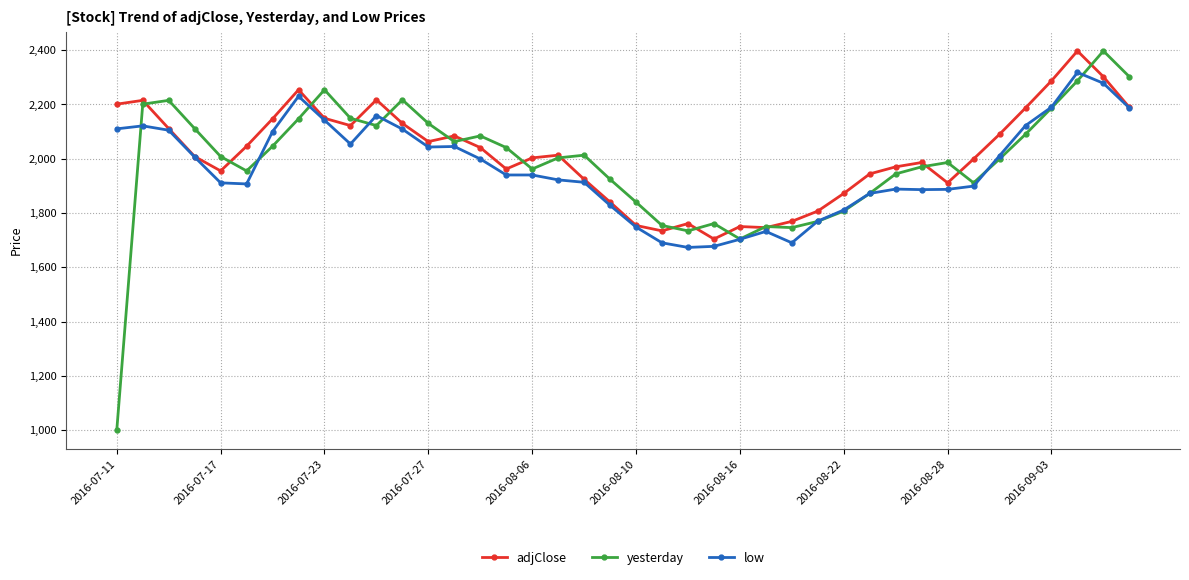

What is the minimum value for low?

1673